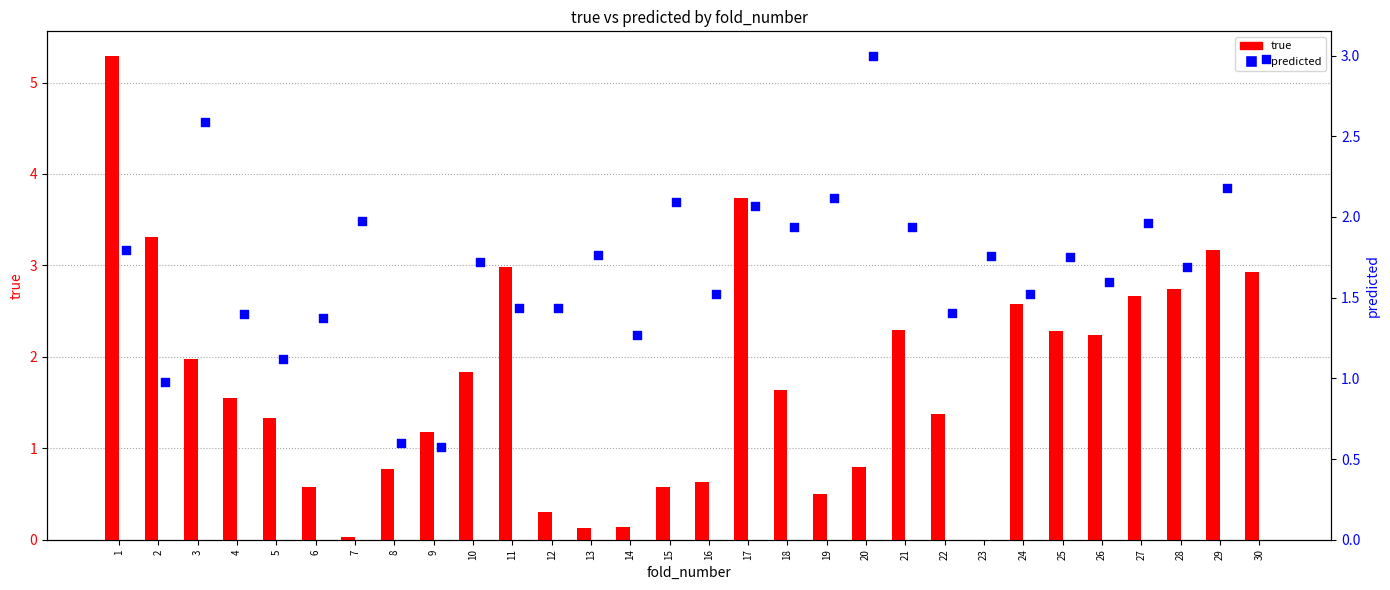

At how many categories does at least one series exceed 3?

5